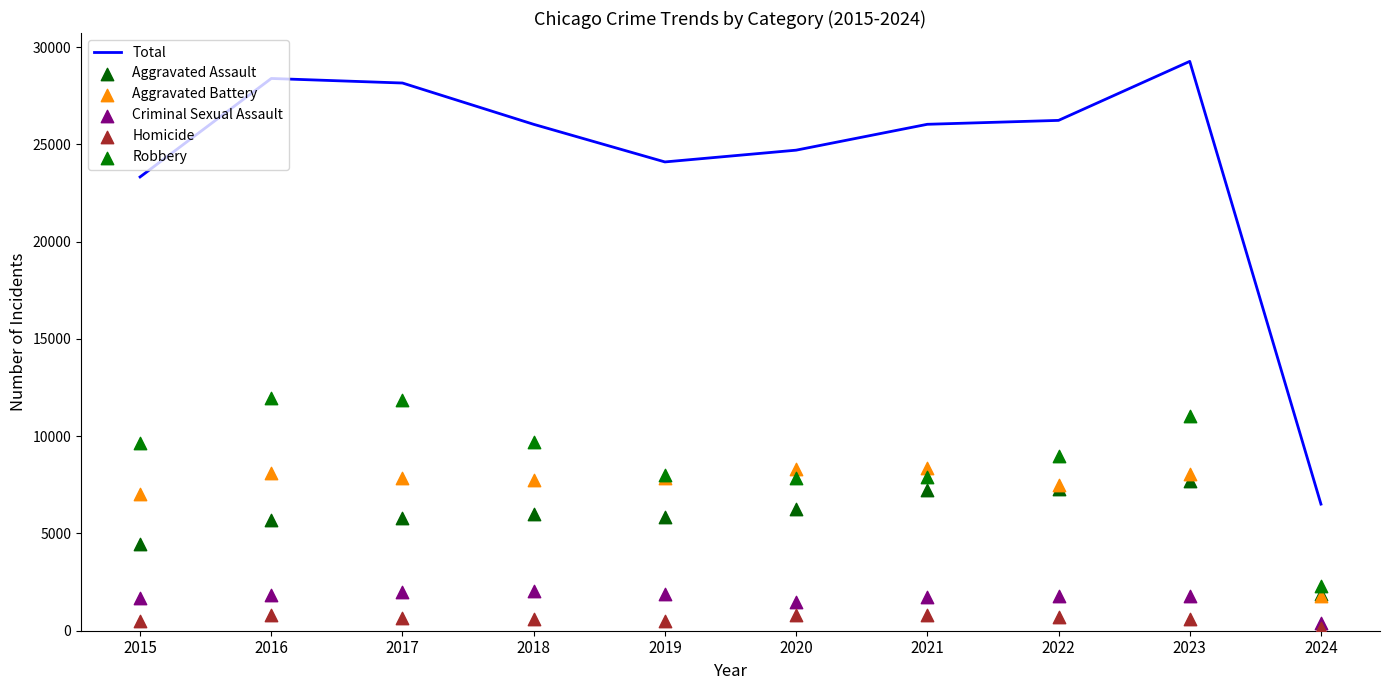

Which series contains the highest Y value?

Total